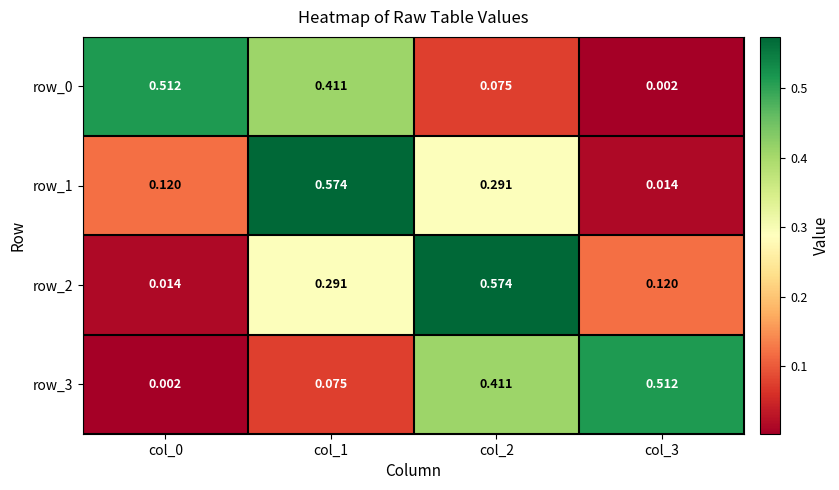

Reading left to right, list all the values displayed in this chart.

row_0: 0.5	0.4	0.1	0.0
row_1: 0.1	0.6	0.3	0.0
row_2: 0.0	0.3	0.6	0.1
row_3: 0.0	0.1	0.4	0.5